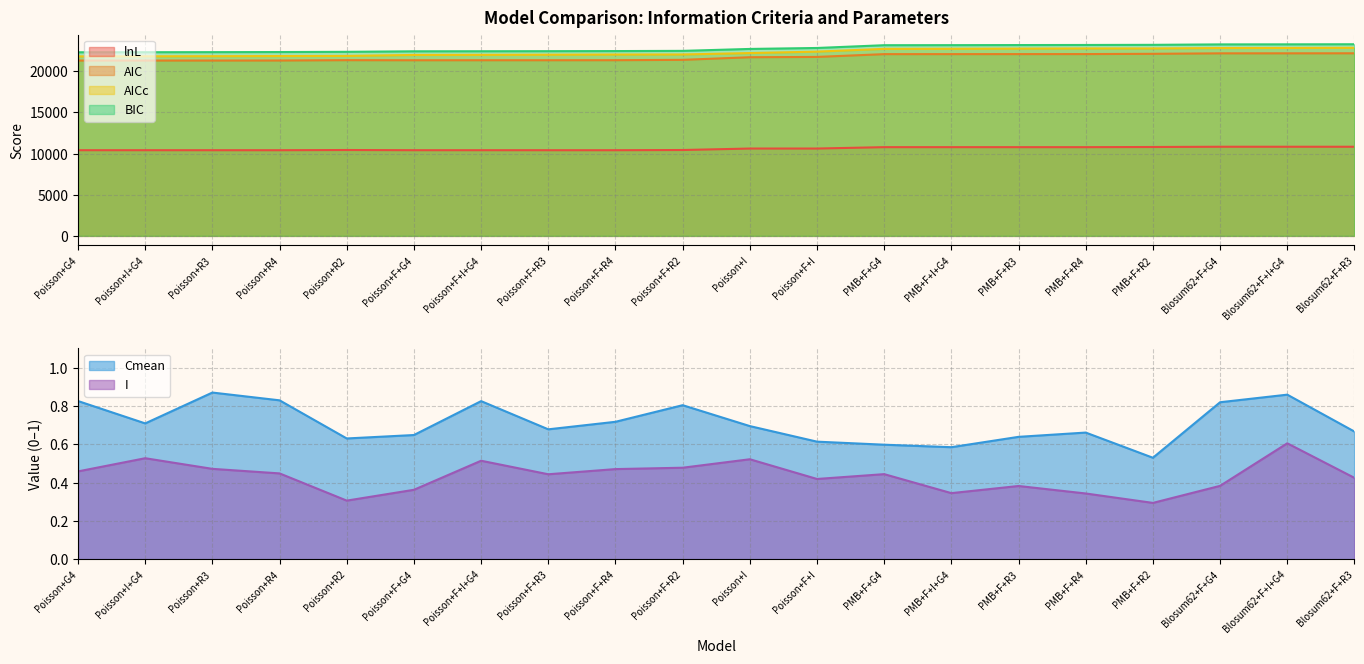

Rank the categories by AIC value from lowest to highest.

Poisson+G4, Poisson+I+G4, Poisson+R3, Poisson+R4, Poisson+F+G4, Poisson+F+I+G4, Poisson+F+R3, Poisson+F+R4, Poisson+R2, Poisson+F+R2, Poisson+I, Poisson+F+I, PMB+F+G4, PMB+F+I+G4, PMB+F+R3, PMB+F+R4, PMB+F+R2, Blosum62+F+G4, Blosum62+F+I+G4, Blosum62+F+R3